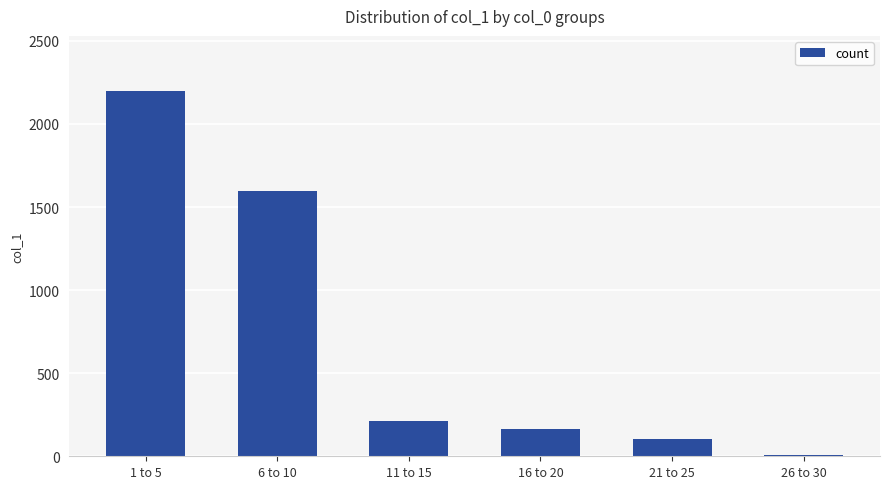

What position from the right is 6 to 10?

5